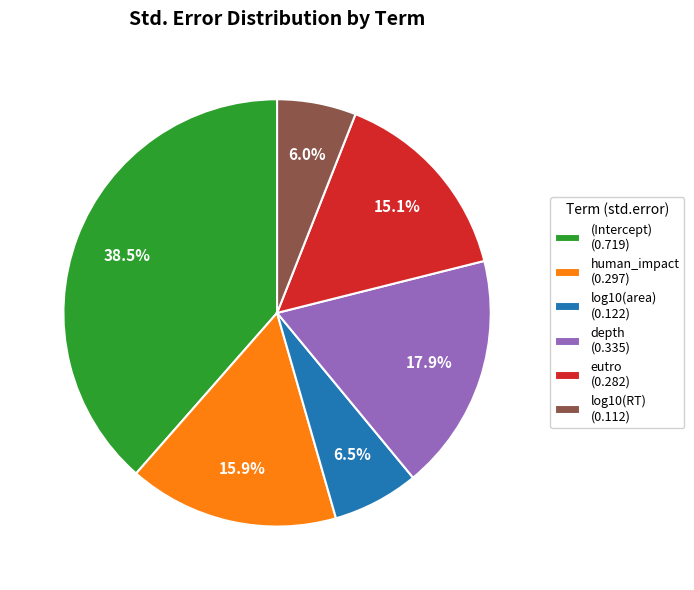

Which has a higher value, depth or eutro?

depth